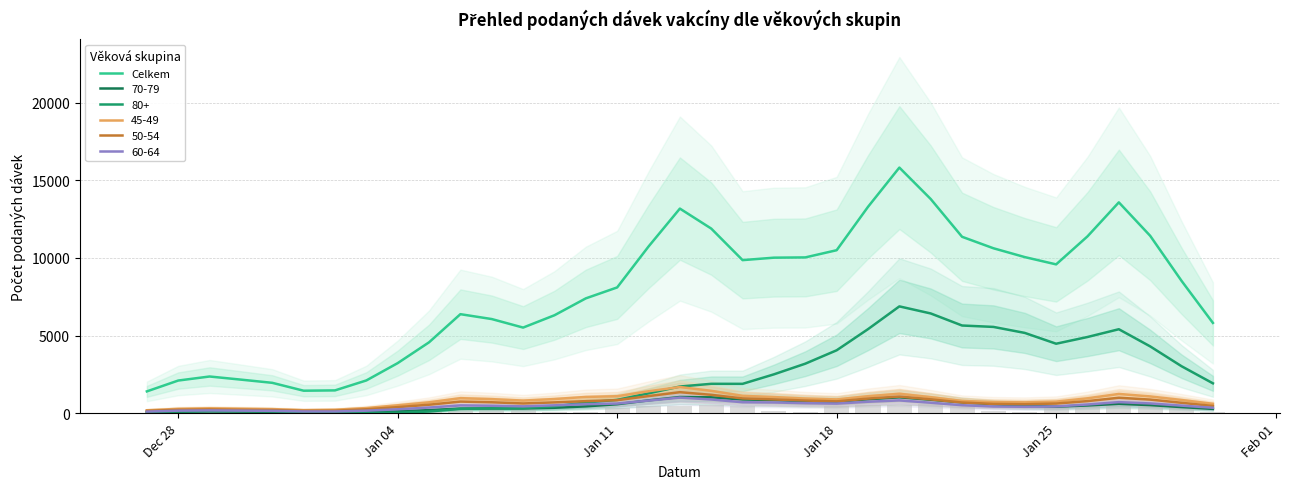

True or false: 50-54 and Celkem cross at least once.

False